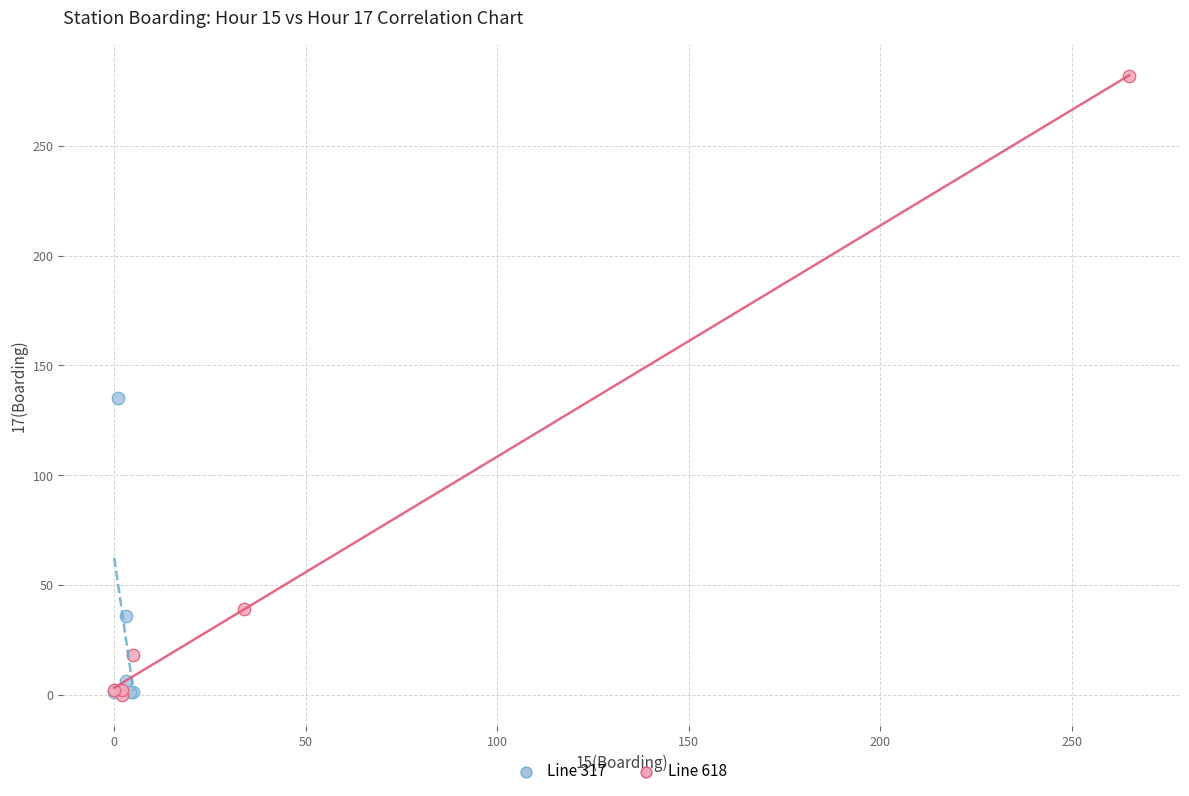

What are all the series names shown in the legend?

Line 317, Line 618